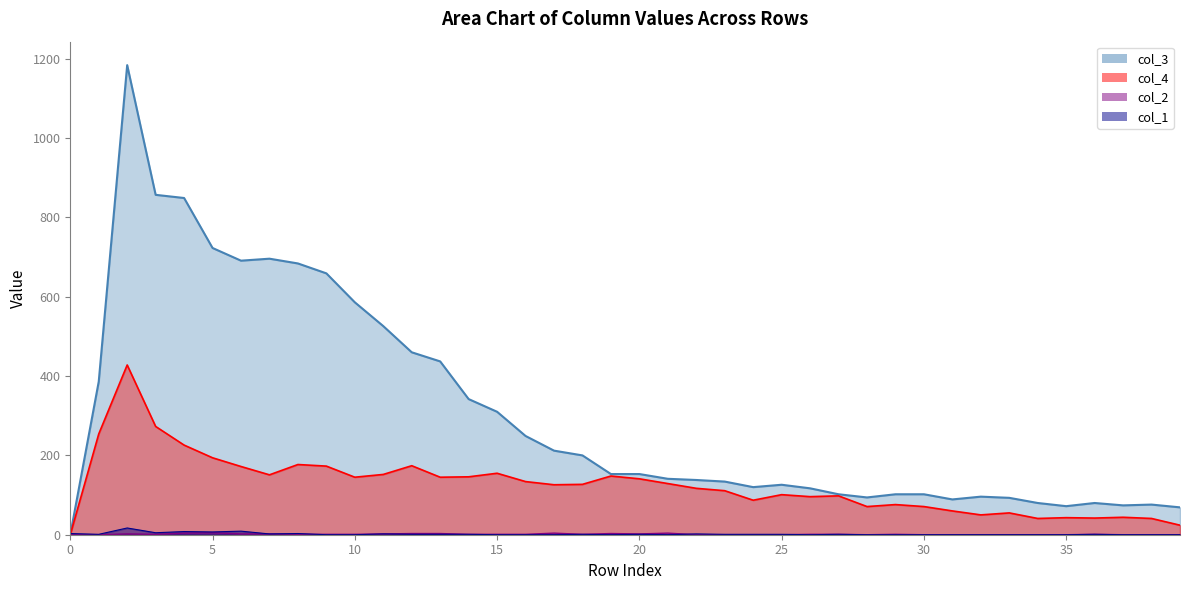

True or false: col_2 and col_4 intersect in this chart.

False